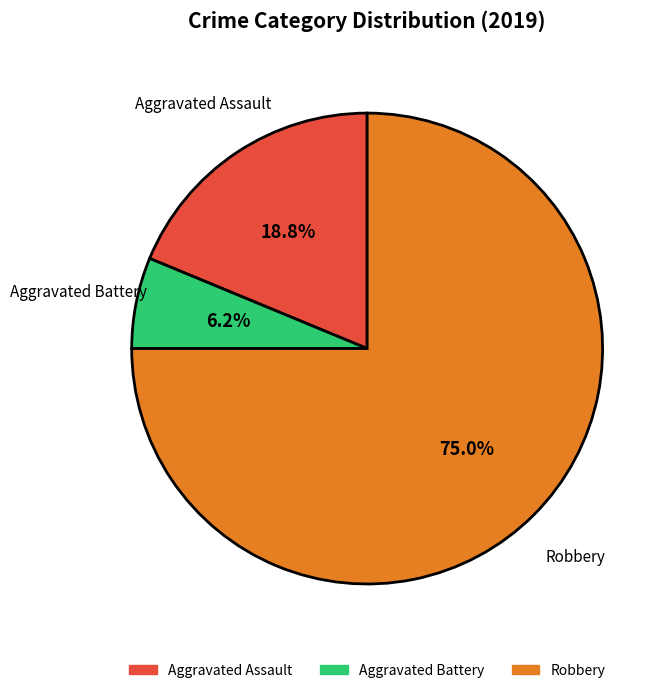

Count the number of slices in the pie.

3